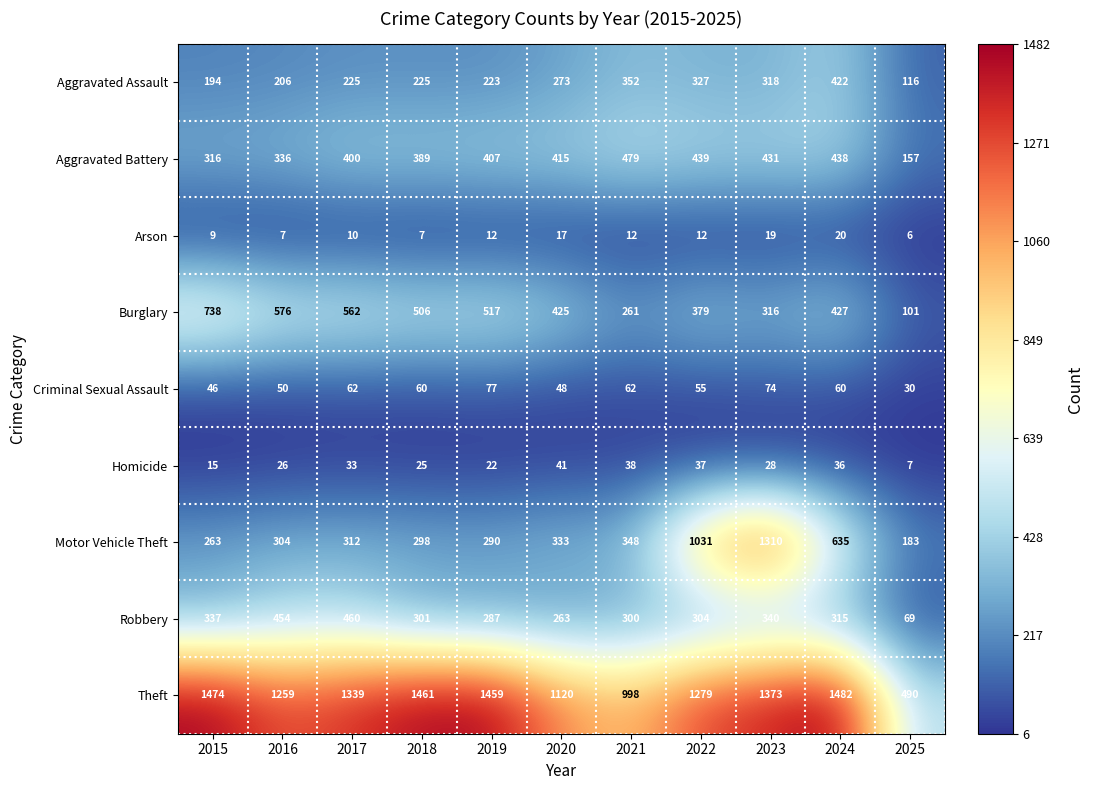

What is the difference between the highest and lowest values at 2018?

1454